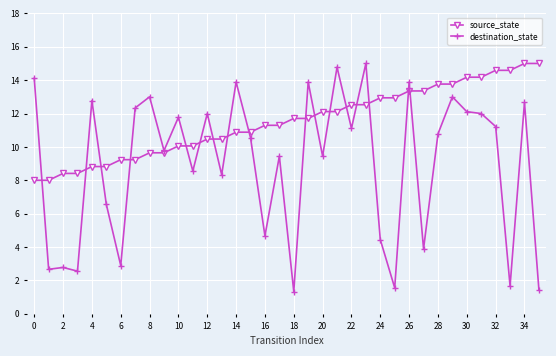

True or false: destination_state has more than 2 points higher than both neighbors.

True